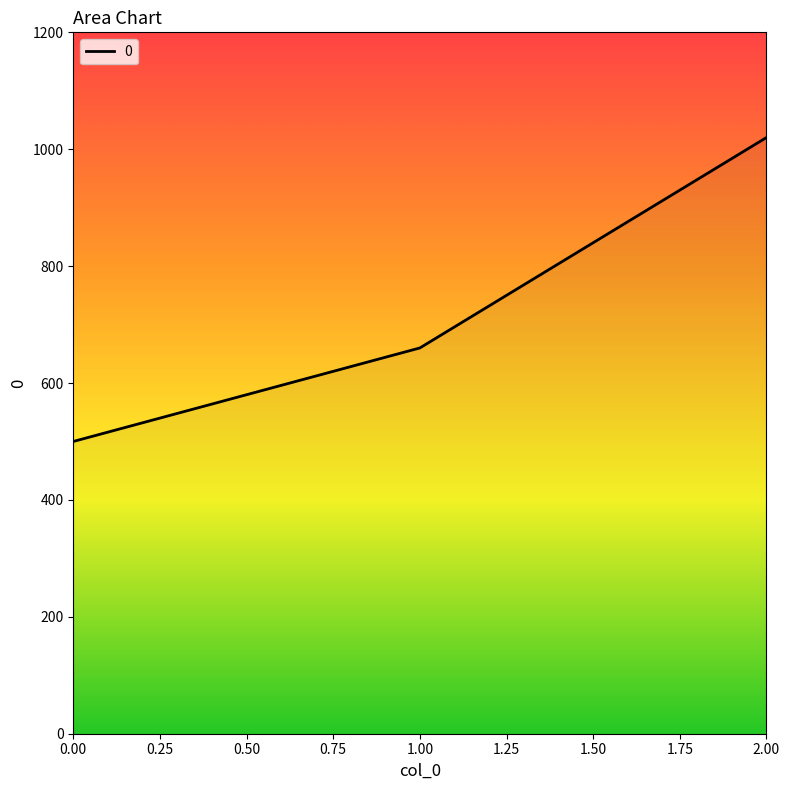

Reading left to right, transcribe all the data shown in this chart.

0.00=500	1.00=660	2.00=1020